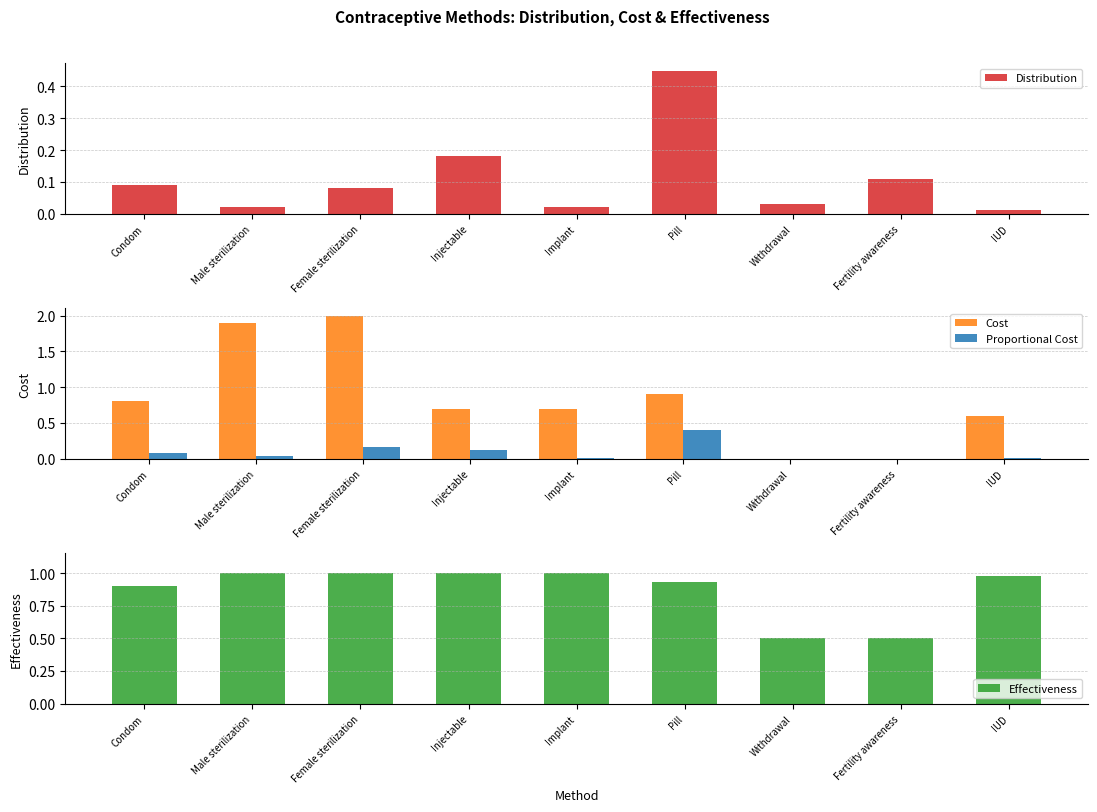

At which category is the sum across all series the highest?

Female sterilization